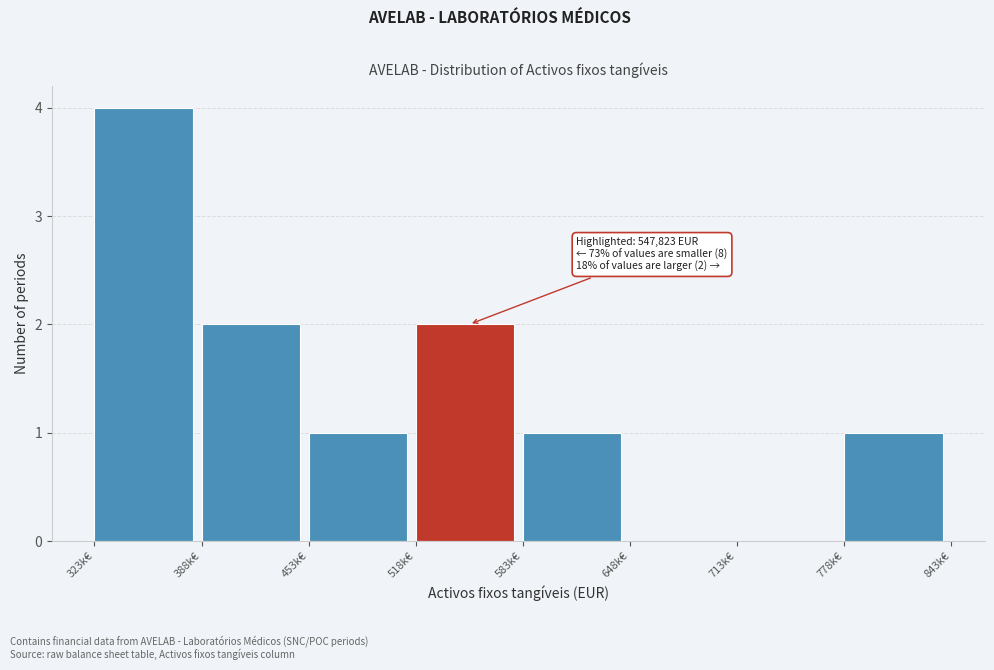

Reading left to right, list all the values displayed in this chart.

323k€=4	388k€=2	453k€=1	518k€=2	583k€=1	648k€=0	713k€=0	778k€=1